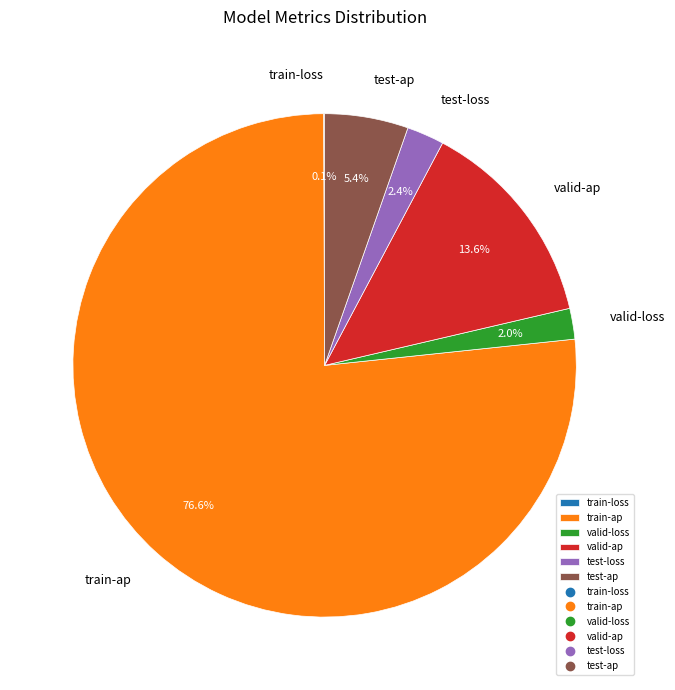

Do valid-loss and test-loss together represent more than half of the pie?

No